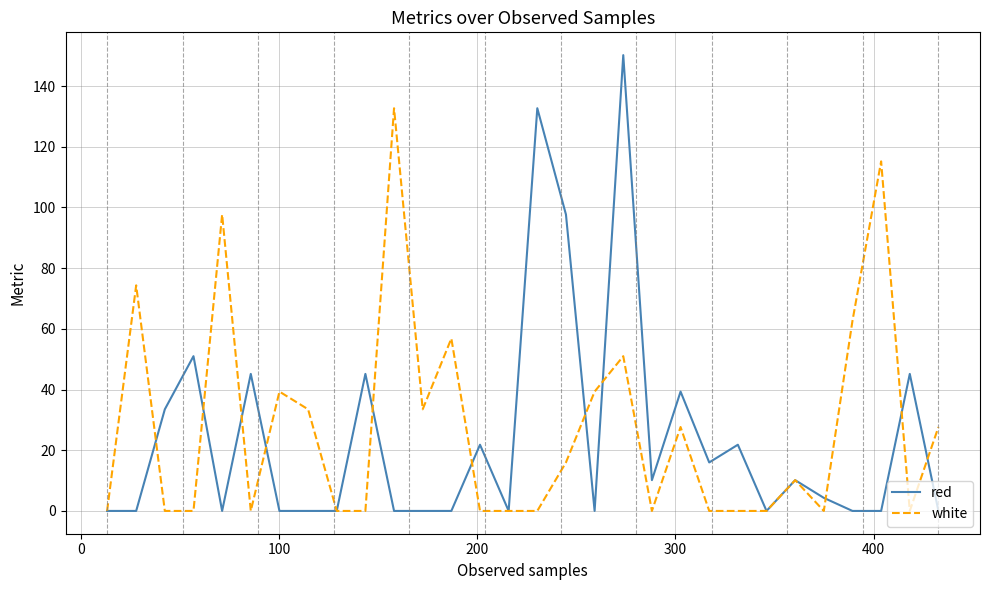

Which series has the largest range (max minus min)?

red